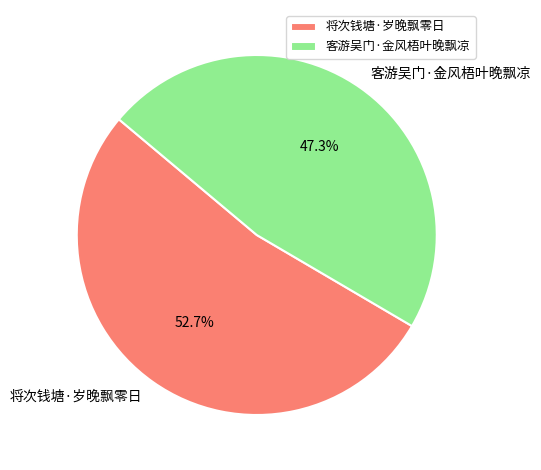

Which has a higher value, 客游吴门·金风梧叶晚飘凉 or 将次钱塘·岁晚飘零日?

将次钱塘·岁晚飘零日